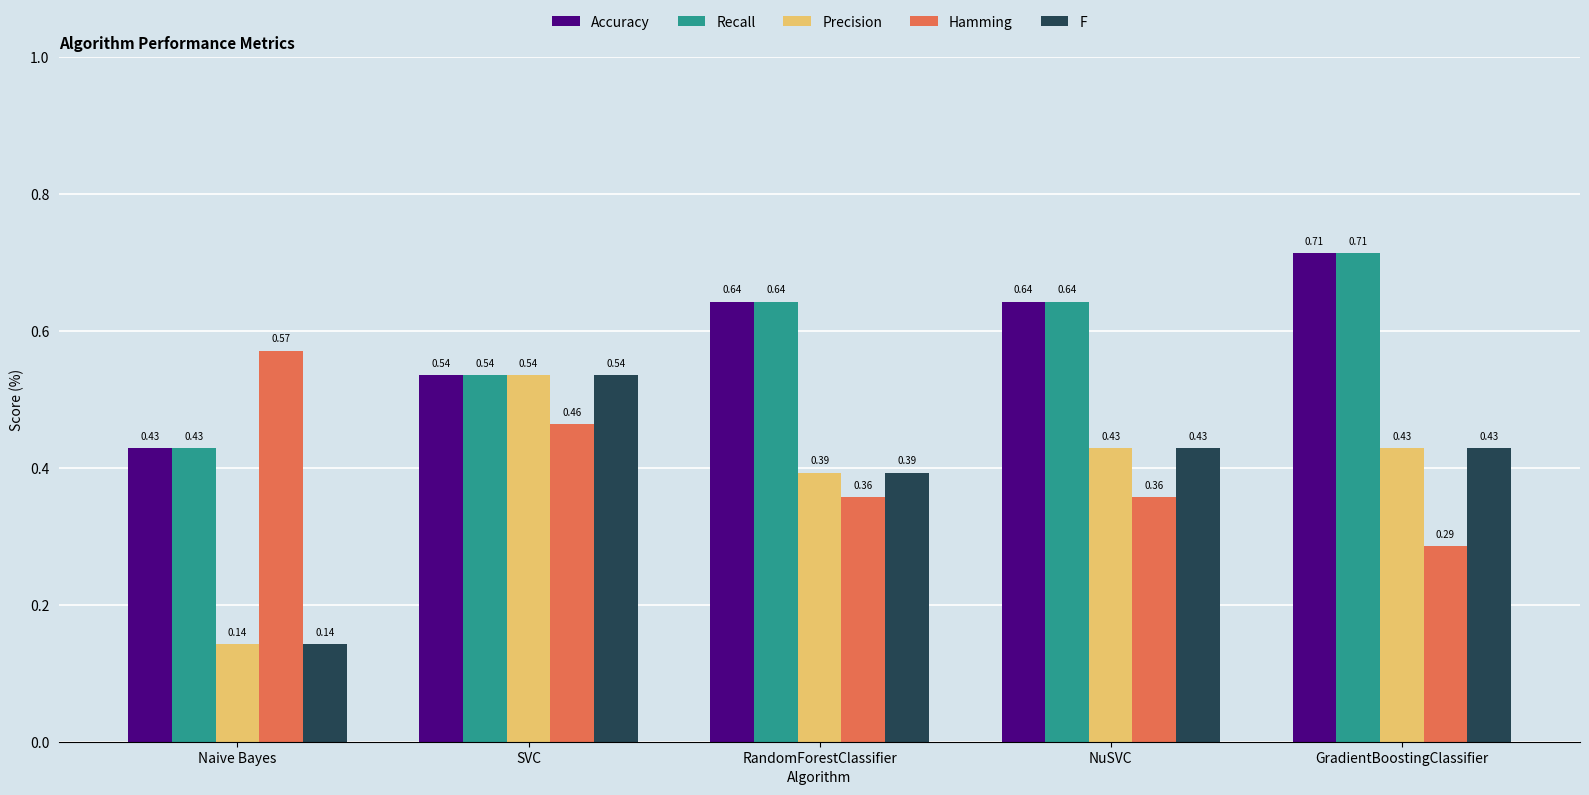

At which label does Accuracy reach its peak?

GradientBoostingClassifier